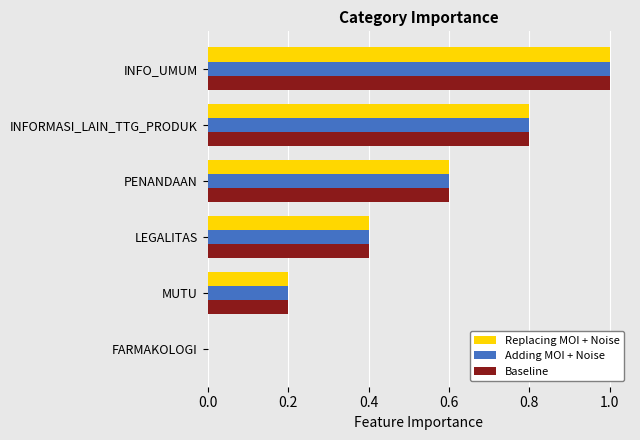

Is it true that Adding MOI + Noise equals 1.0 at INFO_UMUM?

True